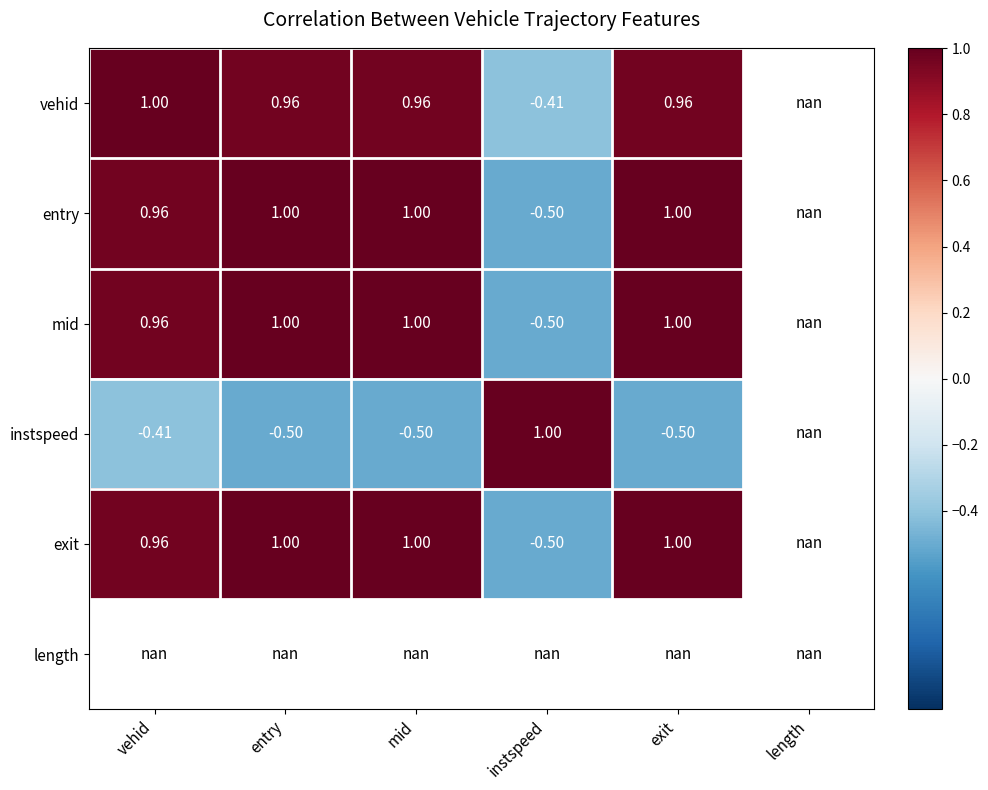

What is the sum of the exit values at vehid and exit?

2.0